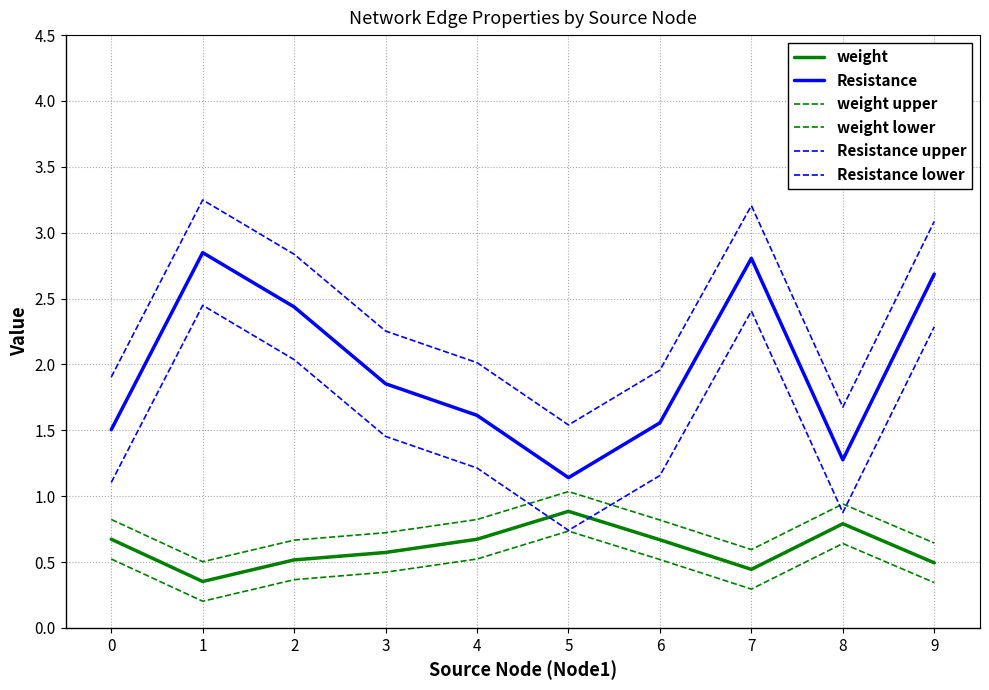

Does the chart display data point markers on the line(s)?

No